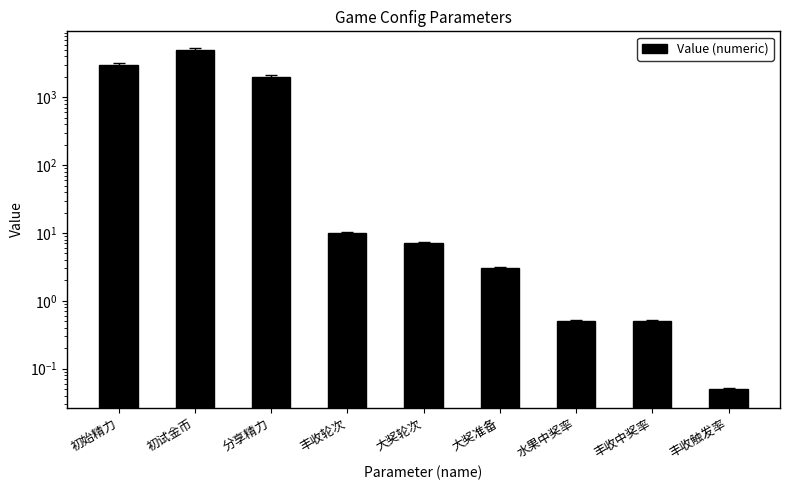

Which label corresponds to the largest value in the chart?

初试金币